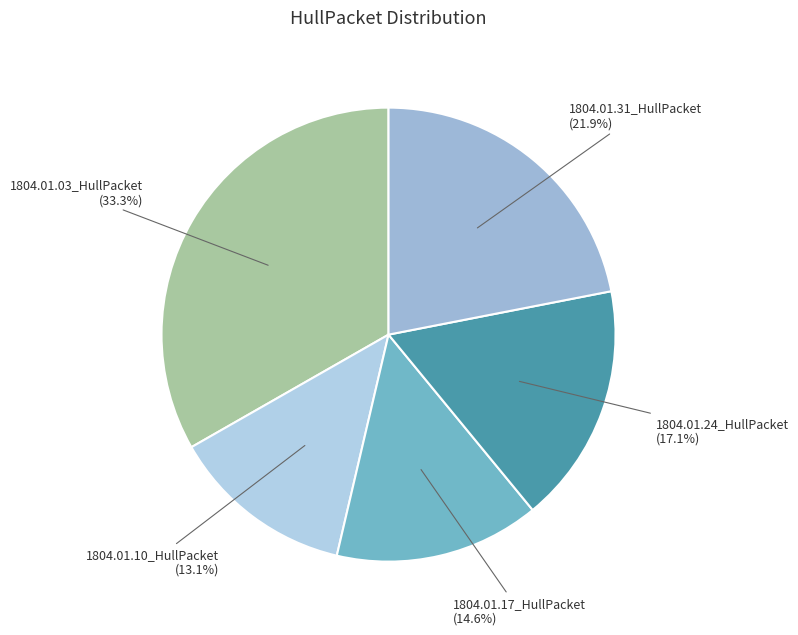

Rank the categories by value from highest to lowest.

1804.01.03_HullPacket, 1804.01.31_HullPacket, 1804.01.24_HullPacket, 1804.01.17_HullPacket, 1804.01.10_HullPacket